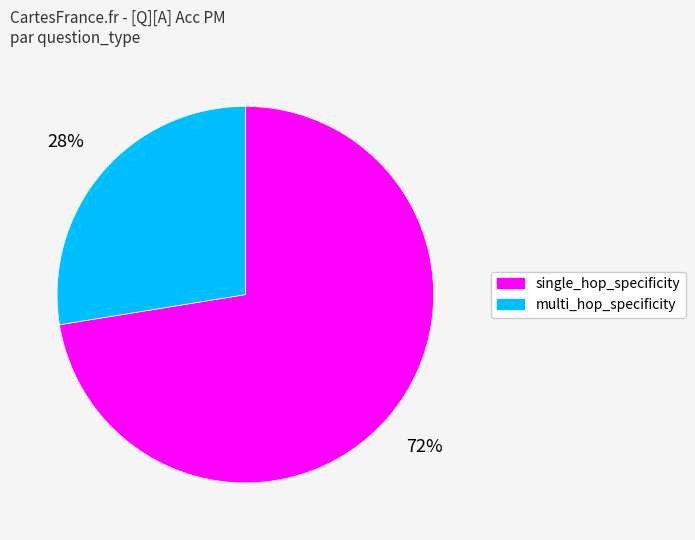

Is the sum of single_hop_specificity and multi_hop_specificity greater than half?

Yes